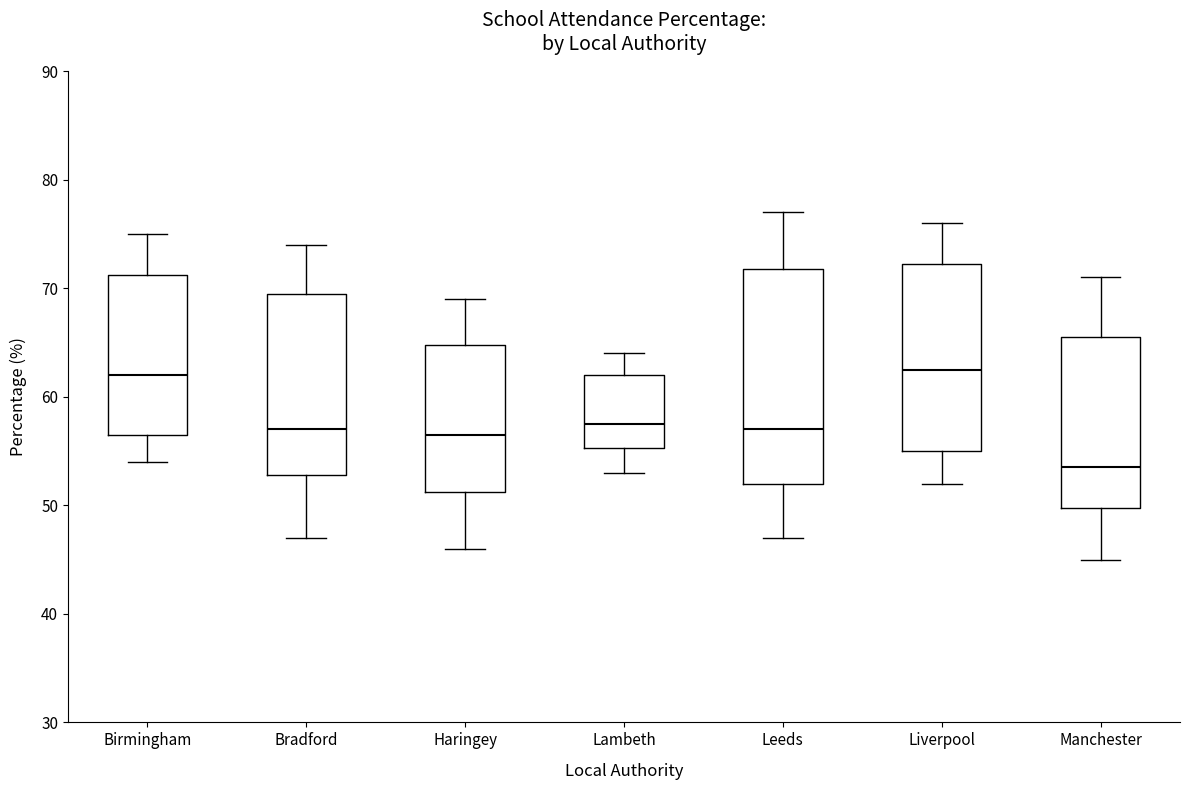

Reading left to right, transcribe this box plot: for each box, give where its median line is, the range the box spans, and where its two whiskers end, as read against the y-axis. The values are not printed on the chart, so give them approximately, as read against the axis.

Birmingham: median 62, box 57 to 71, whiskers 54 to 75
Bradford: median 57, box 53 to 70, whiskers 47 to 74
Haringey: median 57, box 51 to 65, whiskers 46 to 69
Lambeth: median 58, box 55 to 62, whiskers 53 to 64
Leeds: median 57, box 52 to 72, whiskers 47 to 77
Liverpool: median 63, box 55 to 72, whiskers 52 to 76
Manchester: median 54, box 50 to 66, whiskers 45 to 71